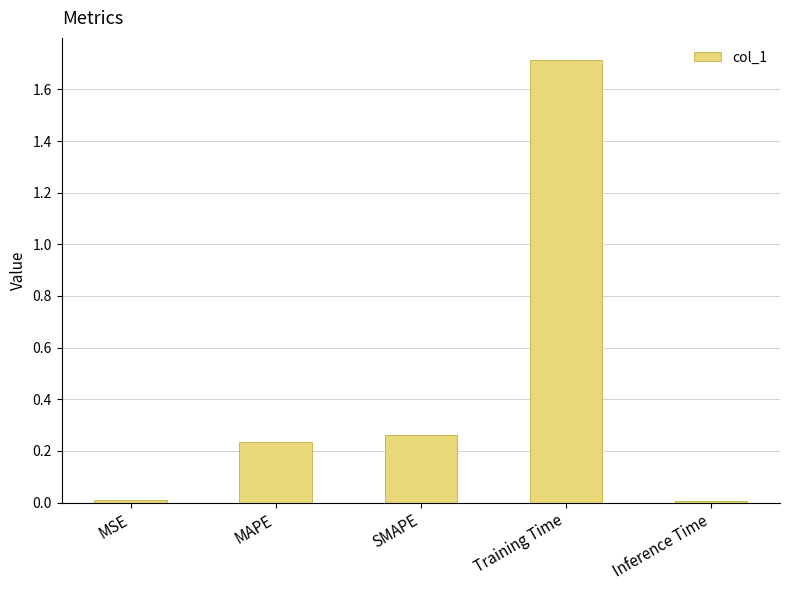

What is the maximum value shown in the chart?

1.7